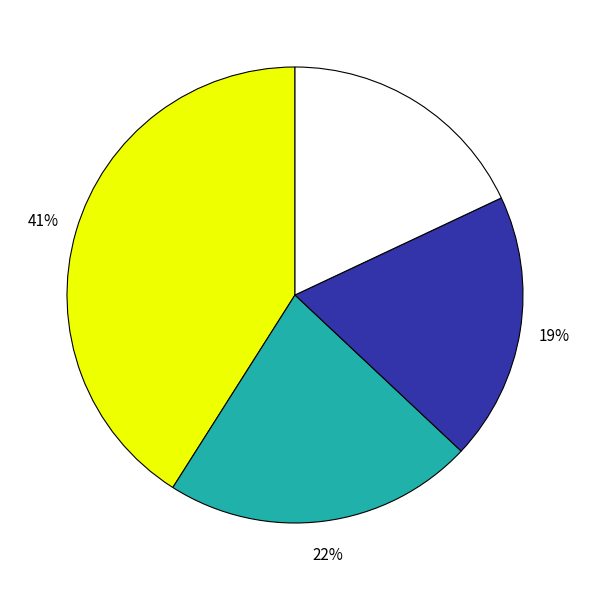

Does any single category account for the majority?

No